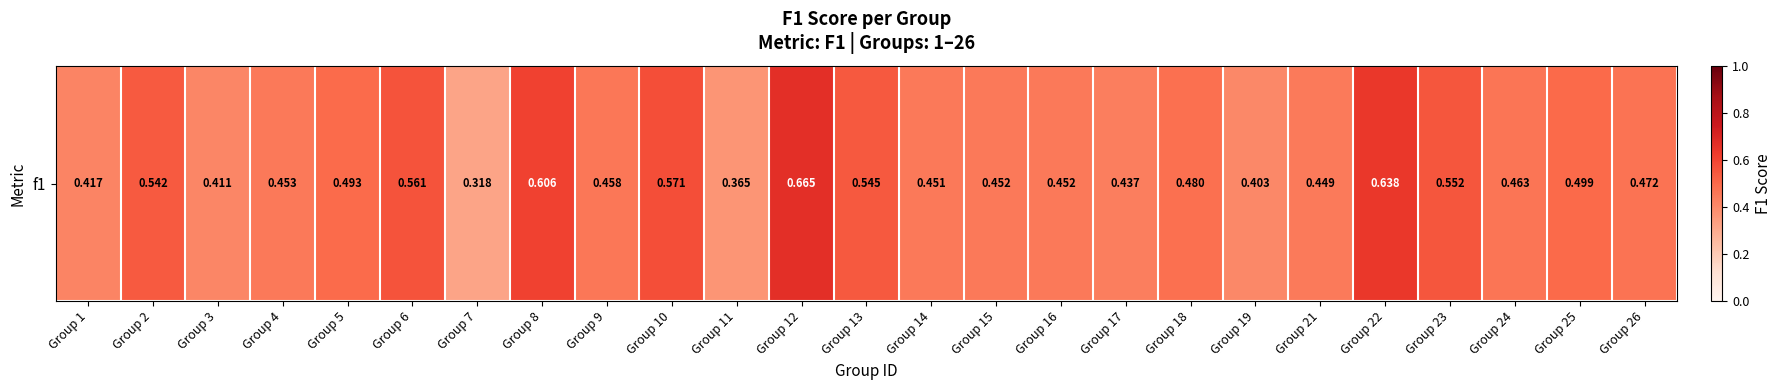

Where is the data nearest to the value 0?

Group 7